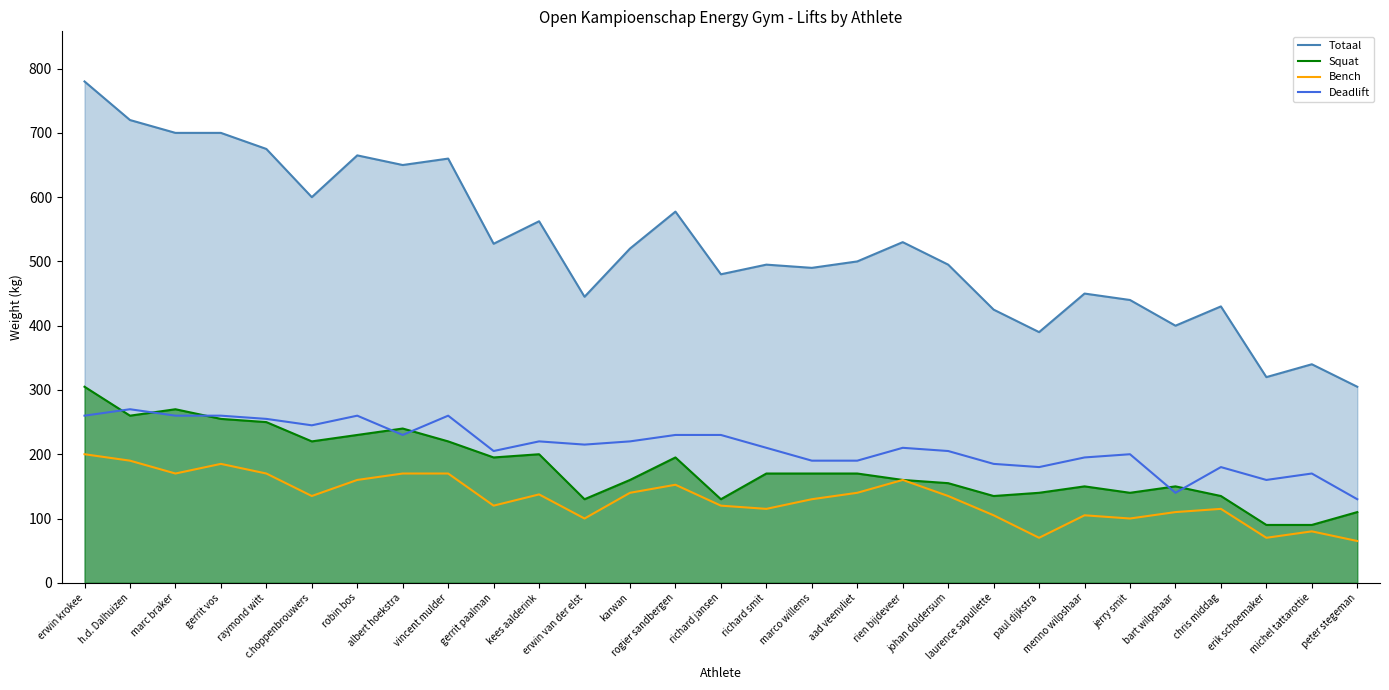

What are all the series names shown in the legend?

Totaal, Squat, Bench, Deadlift